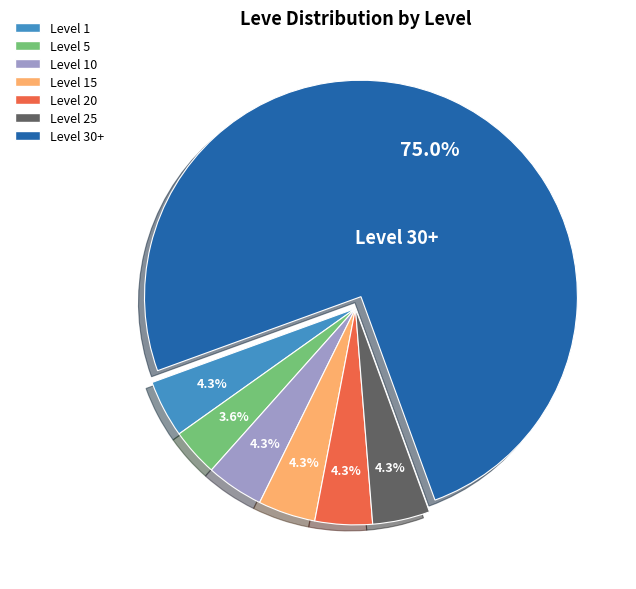

How many segments does this pie chart have?

7